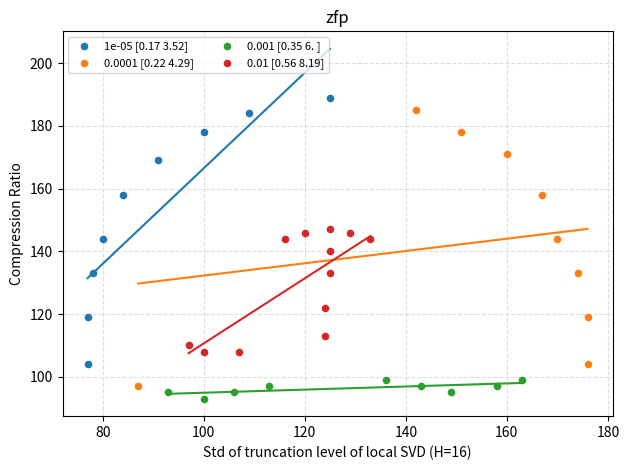

What are all the series names shown in the legend?

1e-05 [0.17 3.52], 0.0001 [0.22 4.29], 0.001 [0.35 6. ], 0.01 [0.56 8.19]